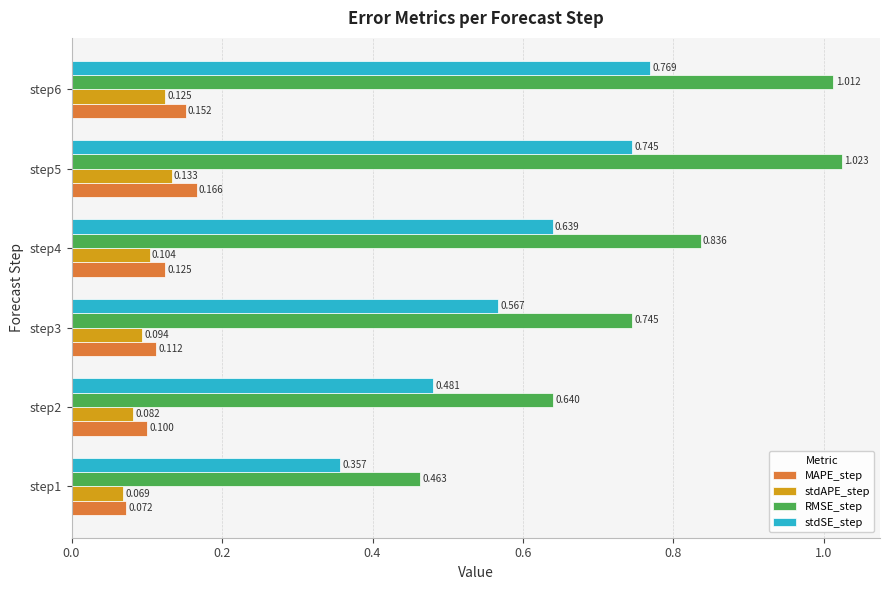

Which series has the largest total across all categories?

RMSE_step